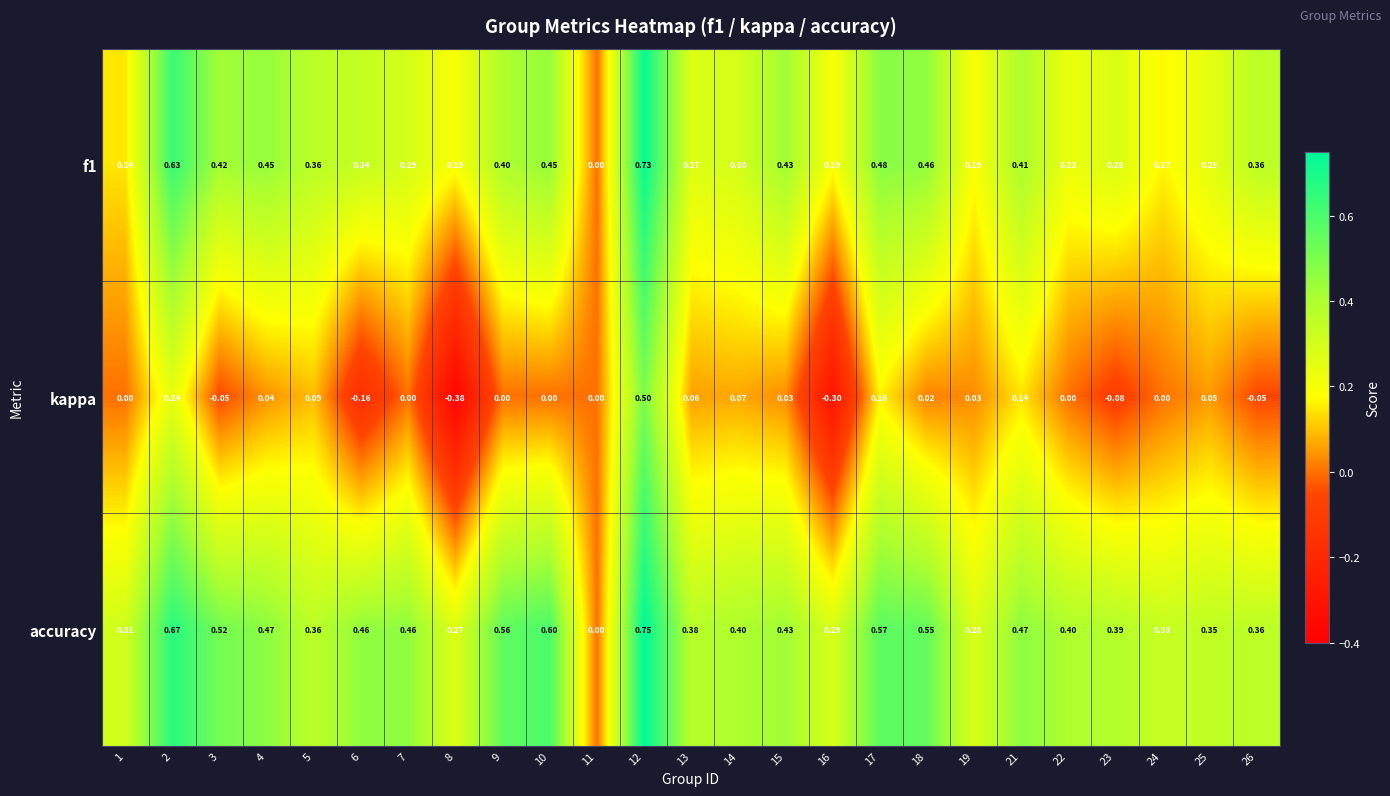

What is the total value across all series at 10?

1.1